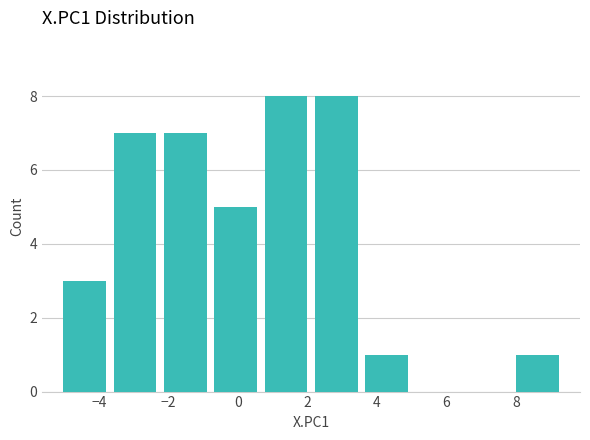

Reading left to right, list every bar in this chart as the range it spans on the x-axis followed by its height. Neither the bar edges nor the heights are printed on the chart, so give them approximately, as read against the axes.

-5.2 to -3.6: 3
-3.6 to -2.2: 7
-2.2 to -0.8: 7
-0.8 to 0.6: 5
0.6 to 2.2: 8
2.2 to 3.6: 8
3.6 to 5.0: 1
5.0 to 6.4: 0
6.4 to 7.8: 0
7.8 to 9.4: 1